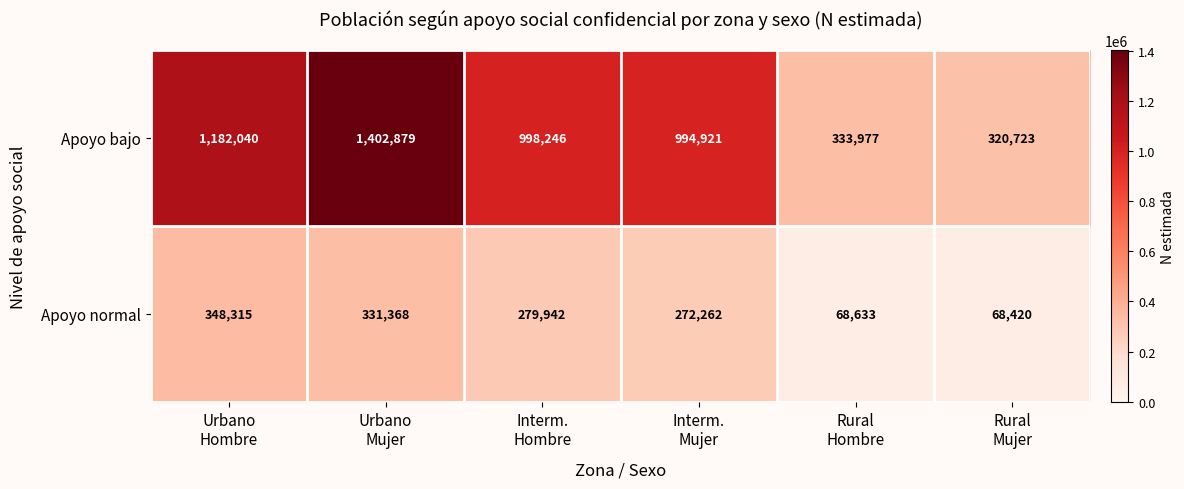

At how many categories does at least one series exceed 1241334?

1